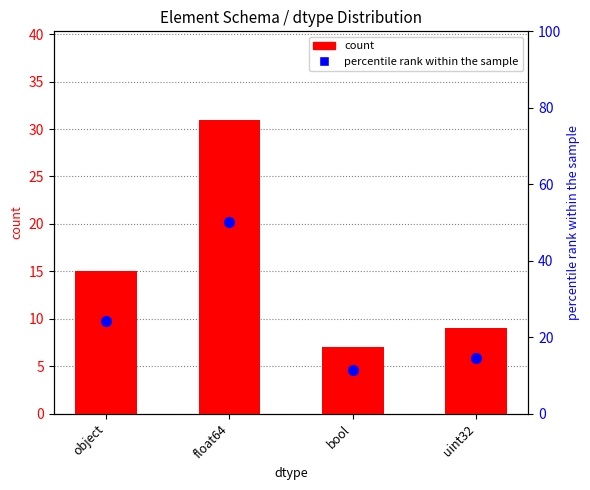

Which series has the largest total across all categories?

percentile rank within the sample